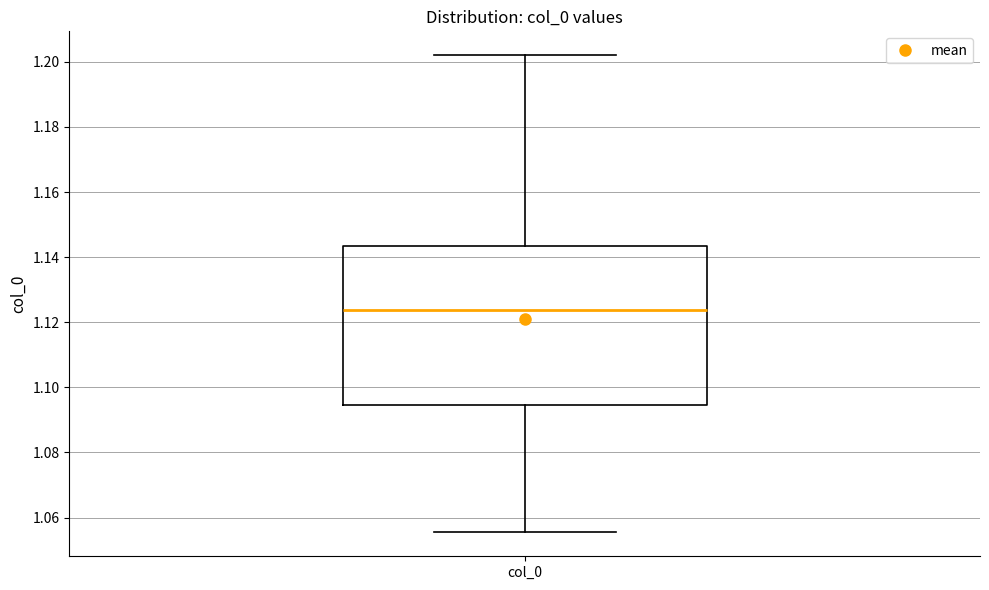

Where does the lower whisker of the box for col_0 end on the y-axis? The values are not printed on the chart, so give them approximately, as read against the axis.

1.056